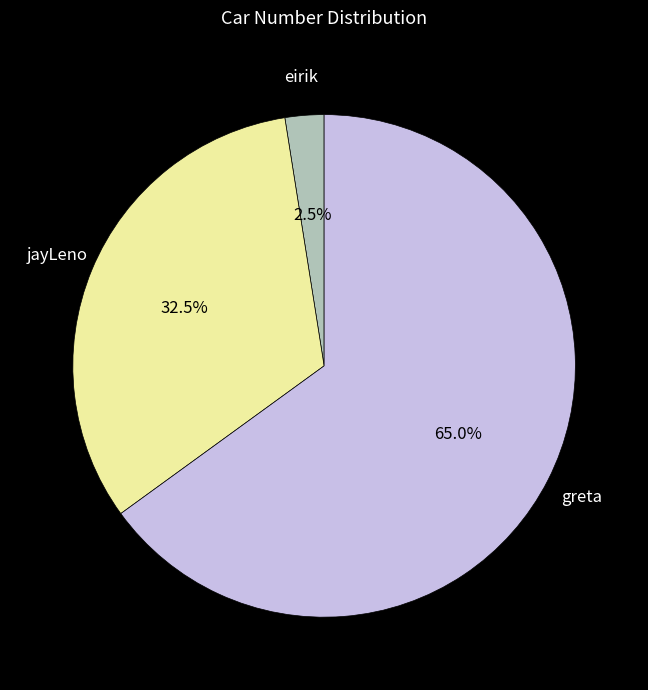

Is there a majority slice in this chart?

Yes